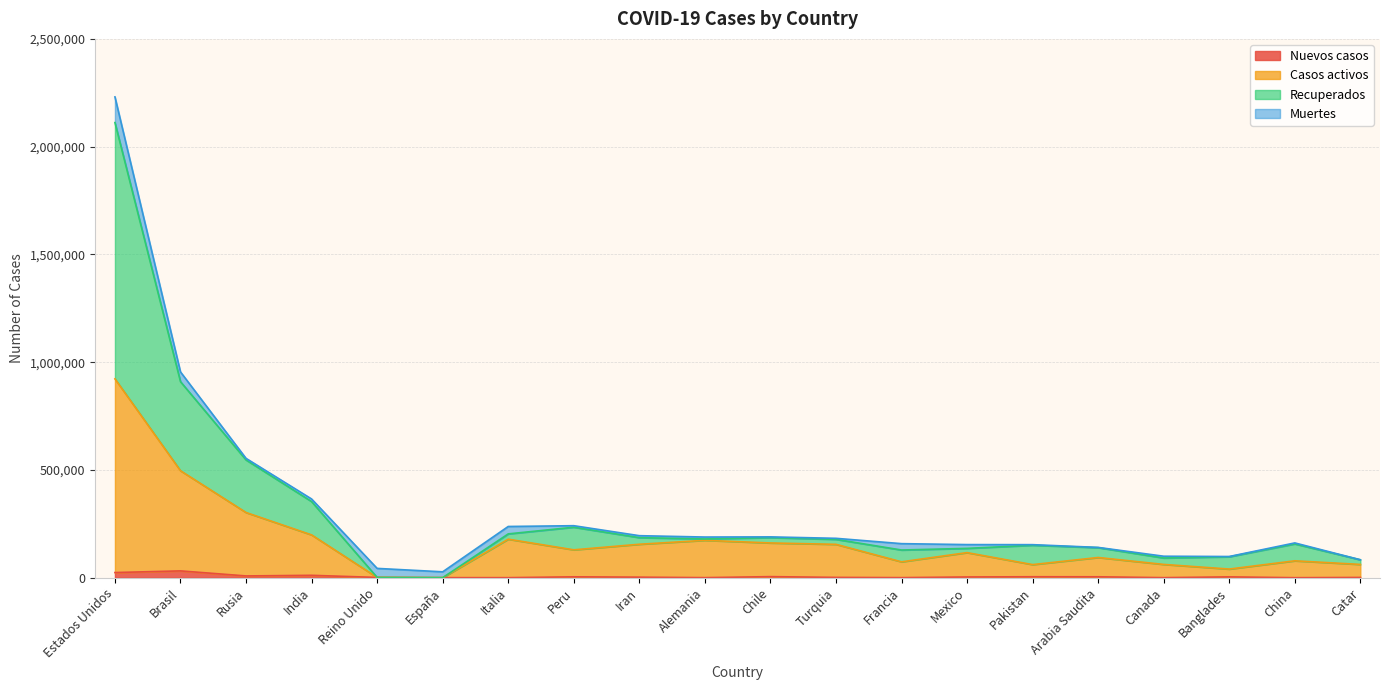

What is the total value across all series at China?

239885